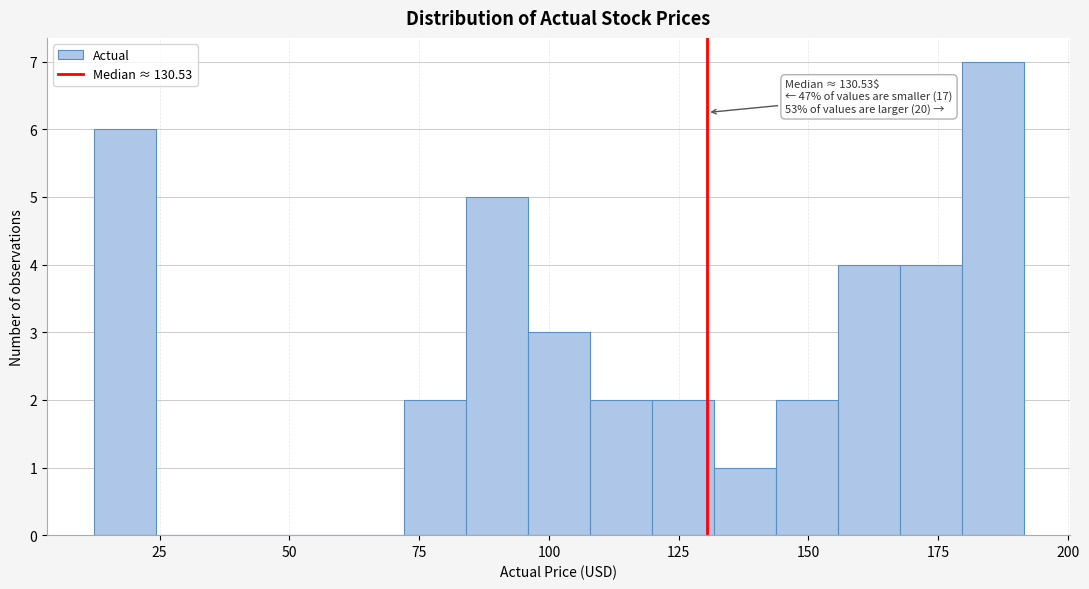

Read against the x-axis, roughly where is the centre of the tallest bar?

185